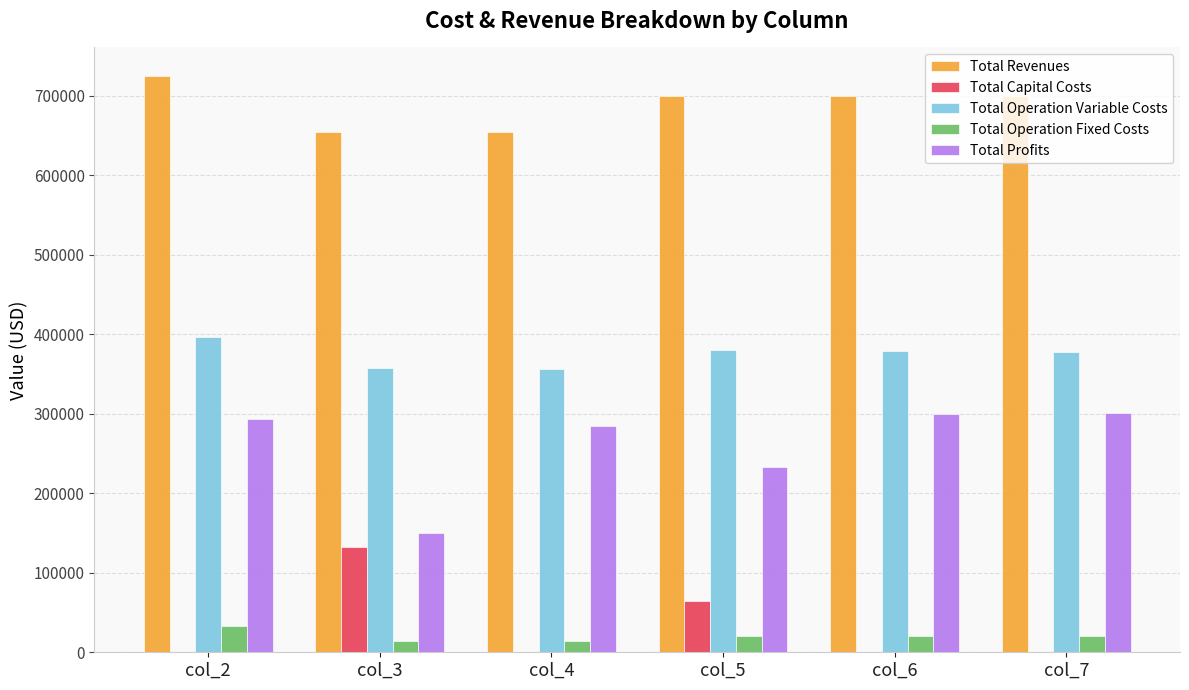

Between col_2 and col_4, which series saw the biggest shift?

Total Revenues